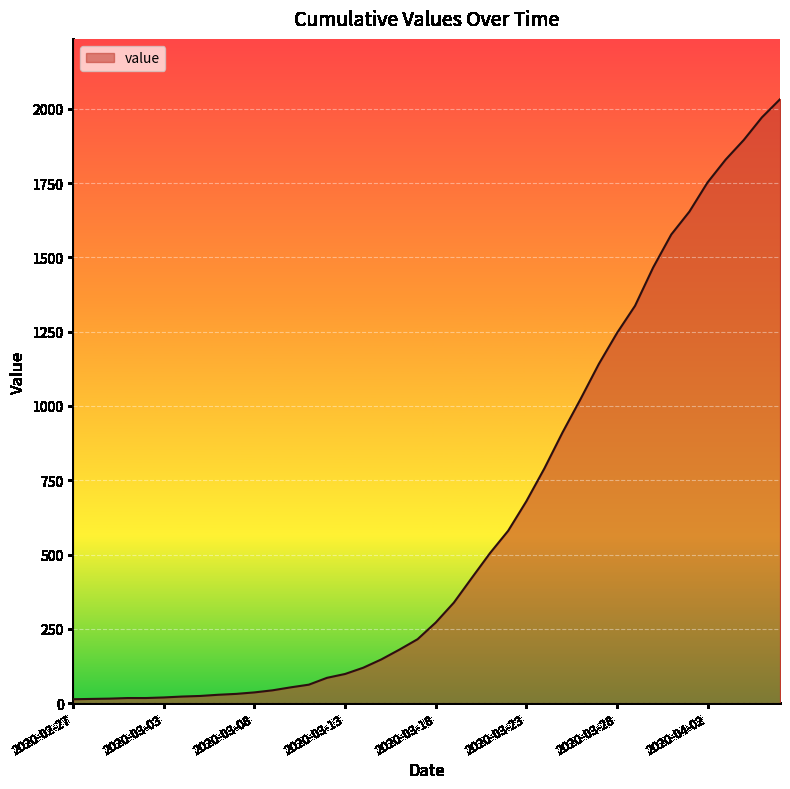

What is the maximum value shown in the chart?

2032